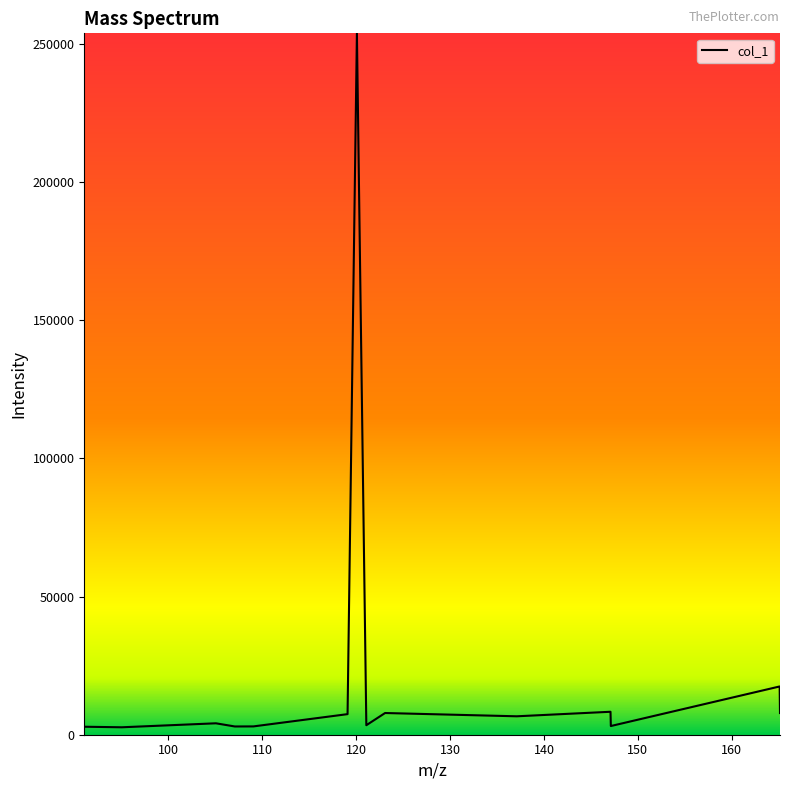

What is the difference between the maximum and minimum values?

251084.6